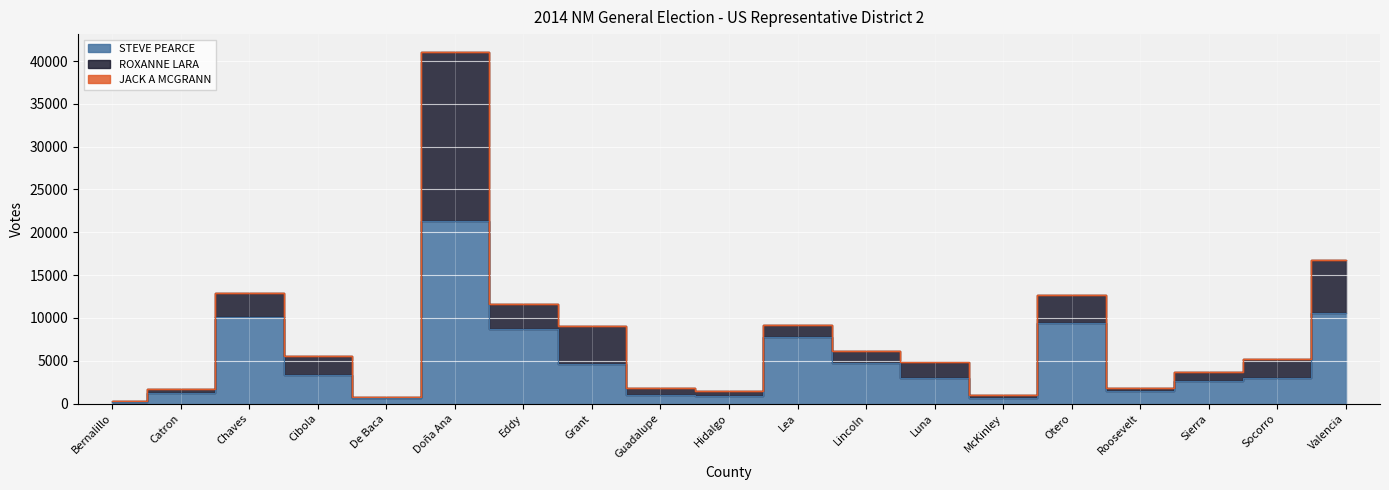

Is the value of ROXANNE LARA at Lea greater than the value of JACK A MCGRANN at Catron?

Yes